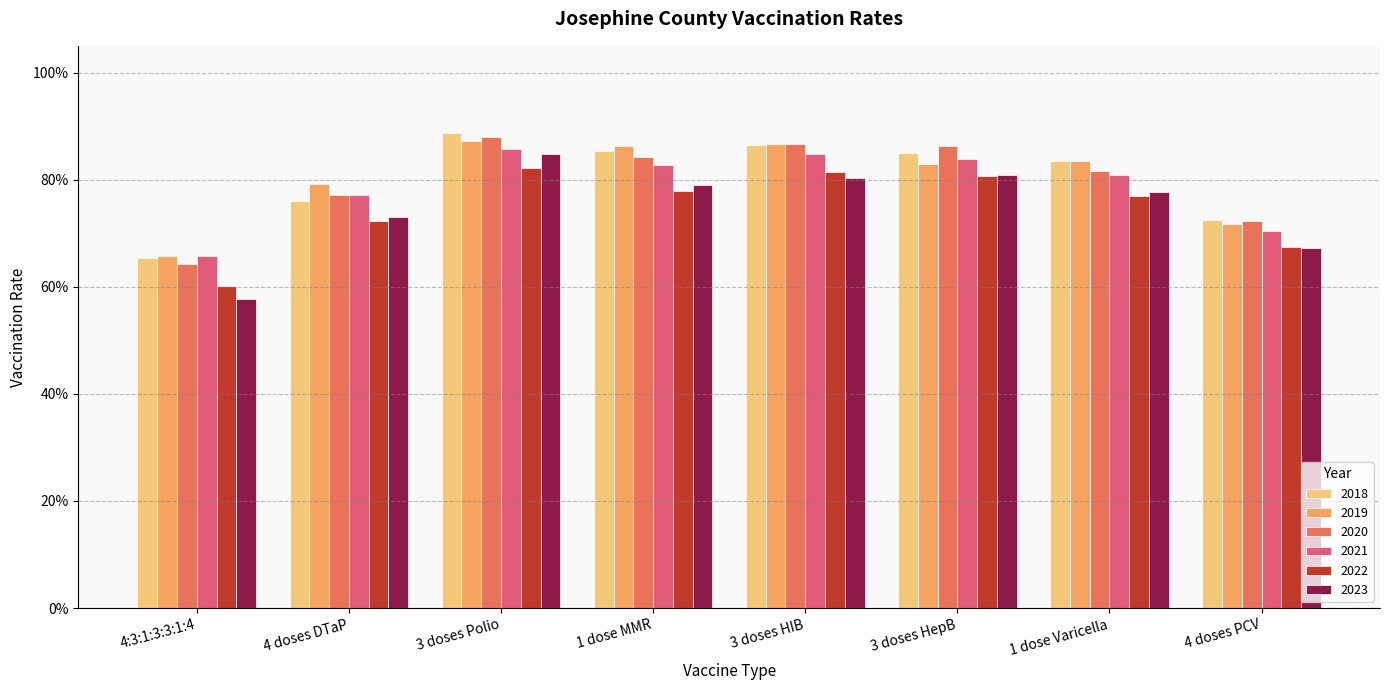

What are all the series names shown in the legend?

2018, 2019, 2020, 2021, 2022, 2023